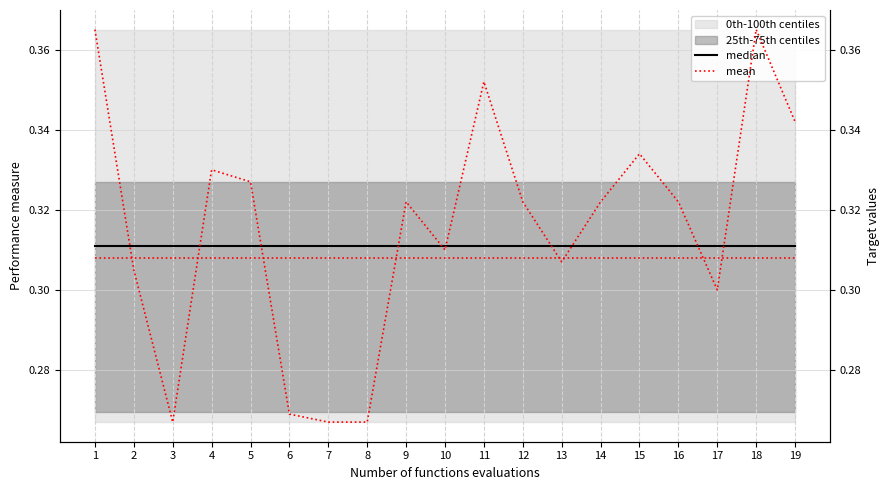

At which label does Batting Average2 (mean) reach its minimum?

3